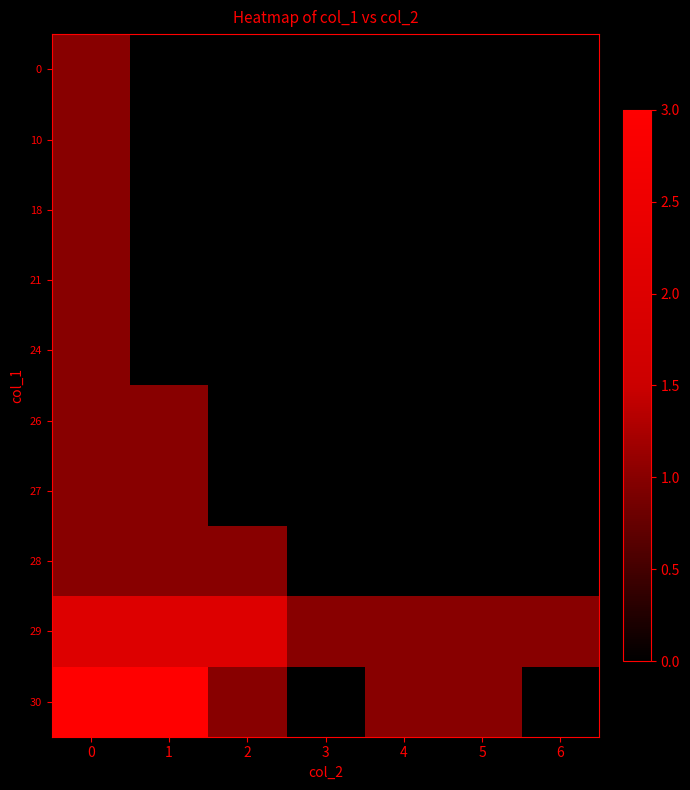

Reading right to left, transcribe all the data shown in this chart.

row_0: 6=0	5=0	4=0	3=0	2=0	1=0	0=1
row_1: 6=0	5=0	4=0	3=0	2=0	1=0	0=1
row_2: 6=0	5=0	4=0	3=0	2=0	1=0	0=1
row_3: 6=0	5=0	4=0	3=0	2=0	1=0	0=1
row_4: 6=0	5=0	4=0	3=0	2=0	1=0	0=1
row_5: 6=0	5=0	4=0	3=0	2=0	1=1	0=1
row_6: 6=0	5=0	4=0	3=0	2=0	1=1	0=1
row_7: 6=0	5=0	4=0	3=0	2=1	1=1	0=1
row_8: 6=1	5=1	4=1	3=1	2=2	1=2	0=2
row_9: 6=0	5=1	4=1	3=0	2=1	1=3	0=3